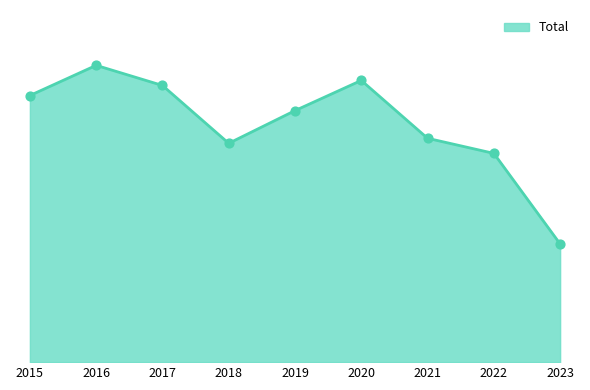

Between 2017 and 2020, which is larger?

2020